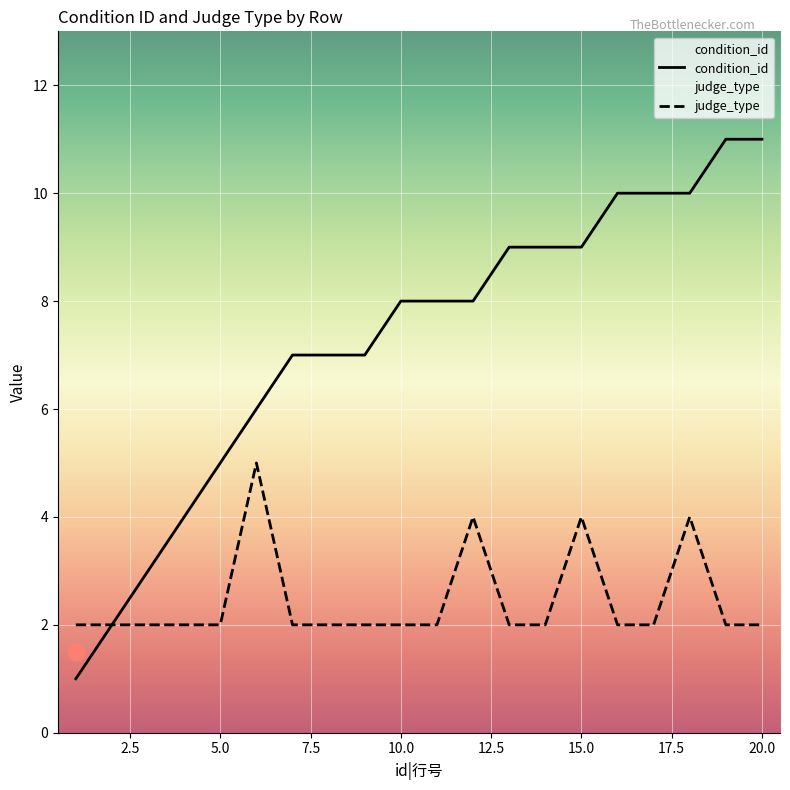

What is the difference between the second highest and minimum values in the judge_type series?

2